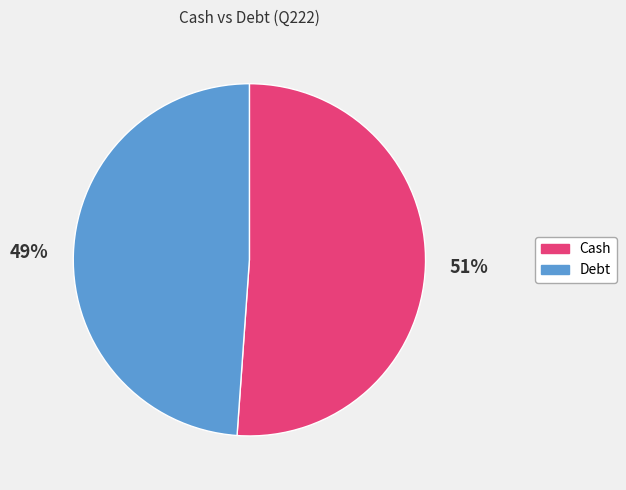

Is it true that Cash is 39% of the pie?

False